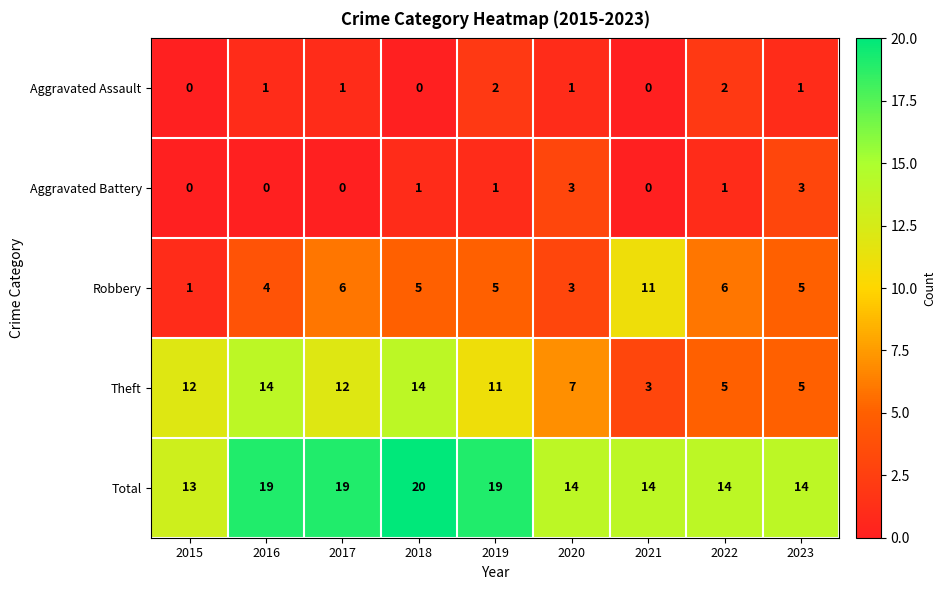

Which series has the largest total across all categories?

Total